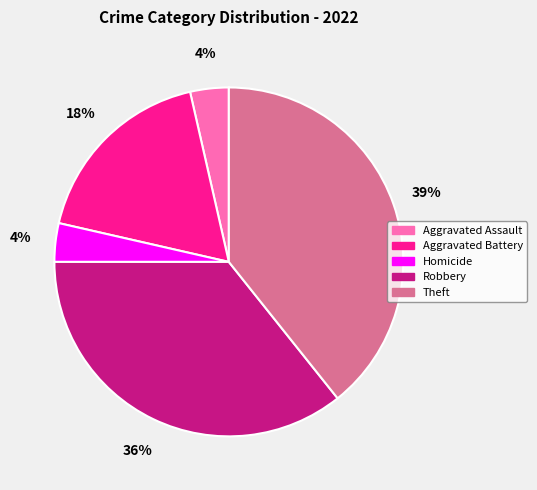

Between Theft and Aggravated Battery, which is larger?

Theft